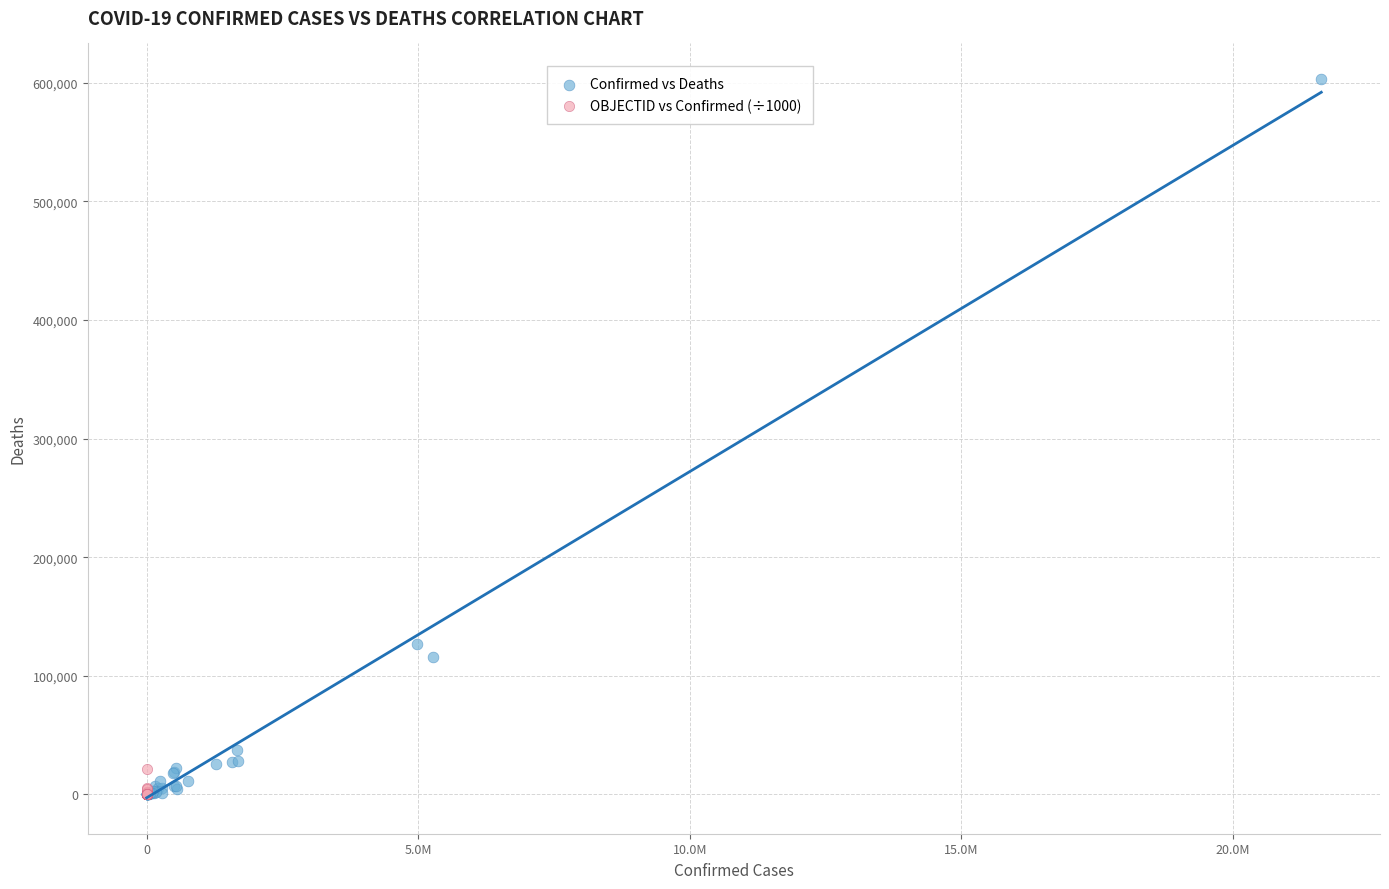

Which series has the largest Y range (max minus min)?

Confirmed vs Deaths